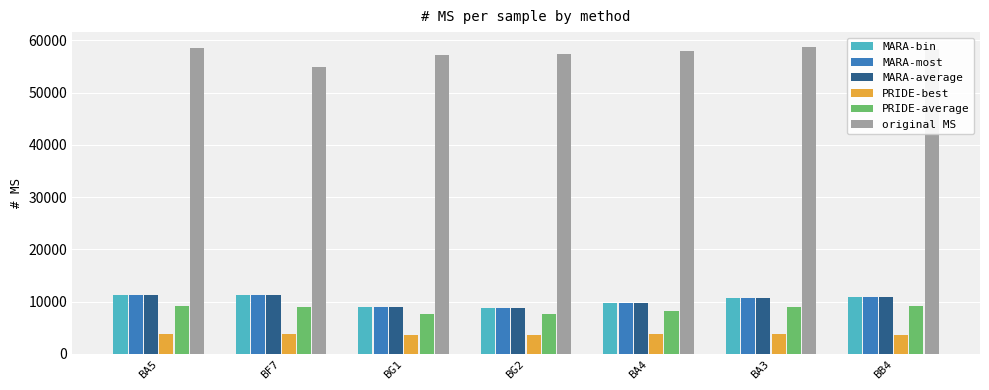

What is the total value across all series at BA5?

105224